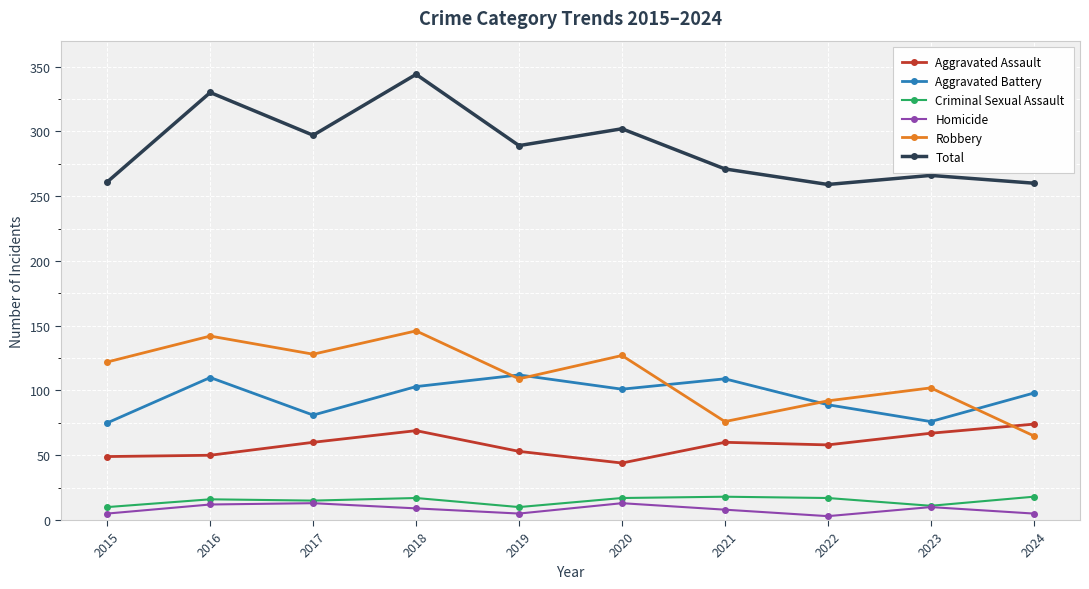

Is this an area chart (filled region under the line)?

No